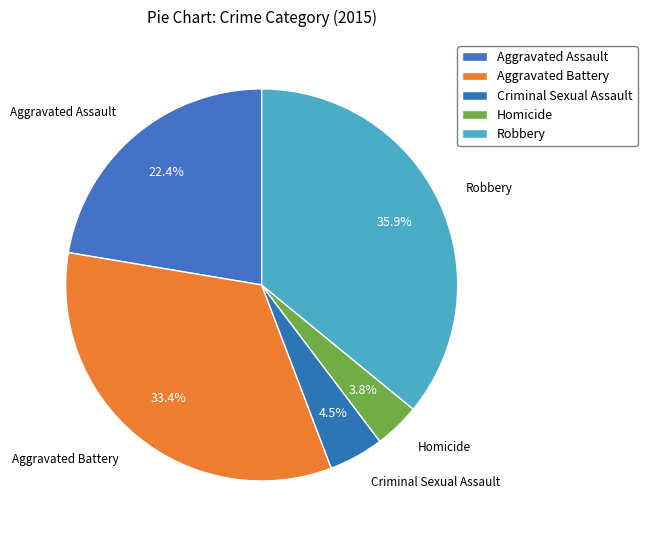

What is the smallest slice in the pie chart?

Homicide